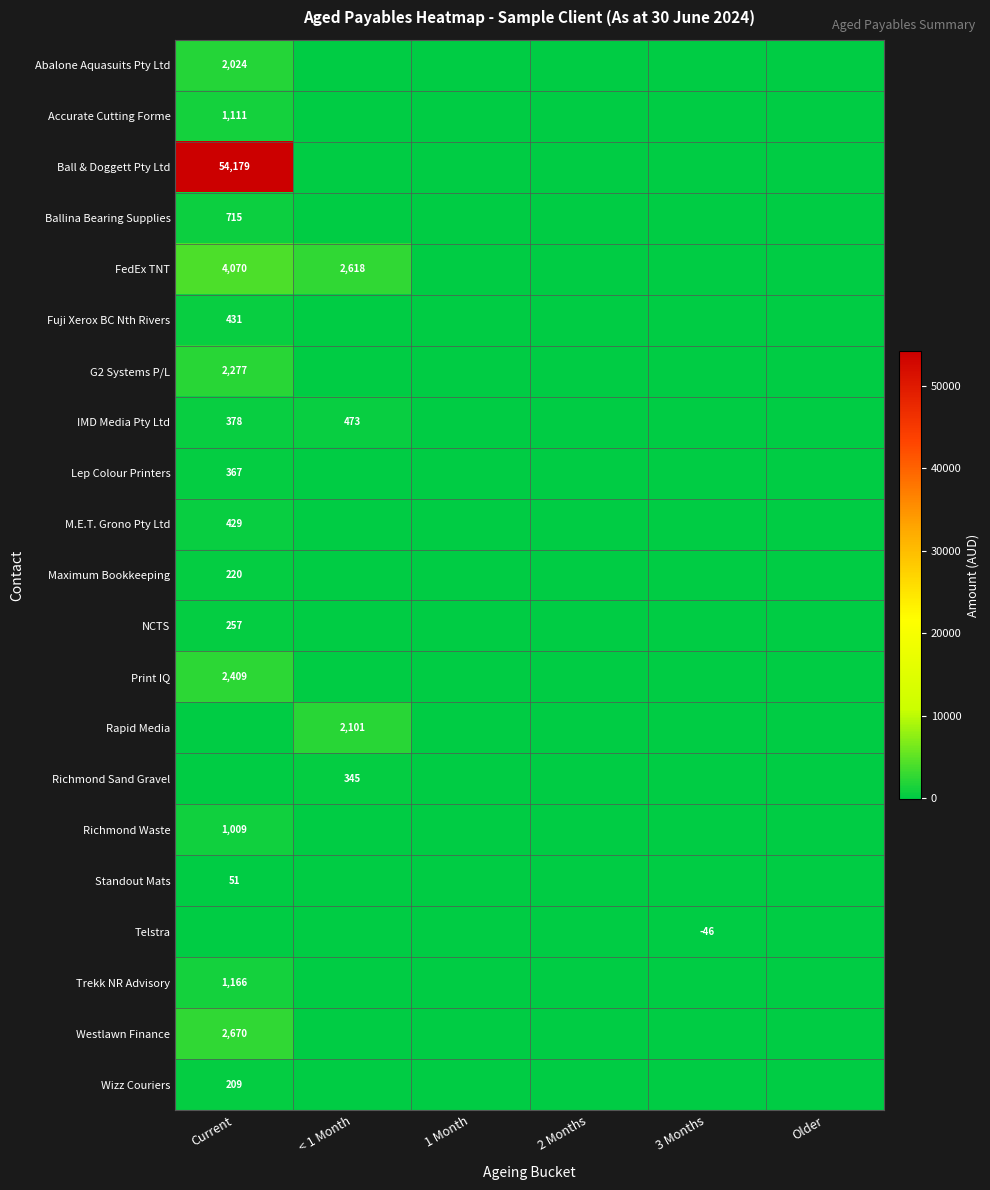

Is it true that Ball & Doggett Pty Ltd equals 54179 at Current?

True